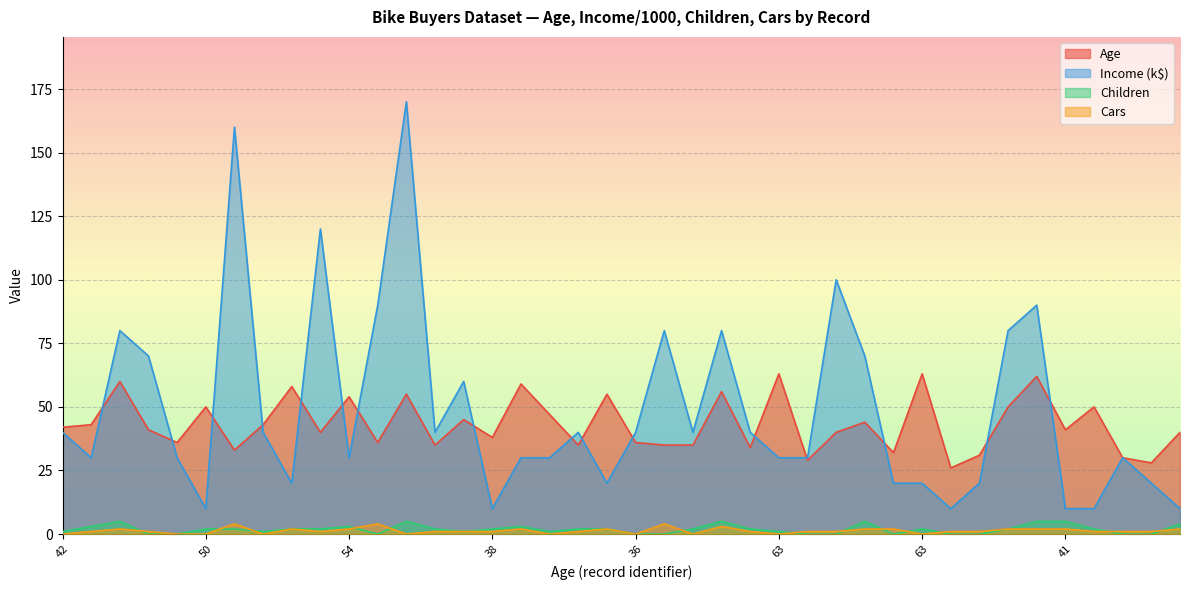

At which category does the chart reach its peak across all series?

55